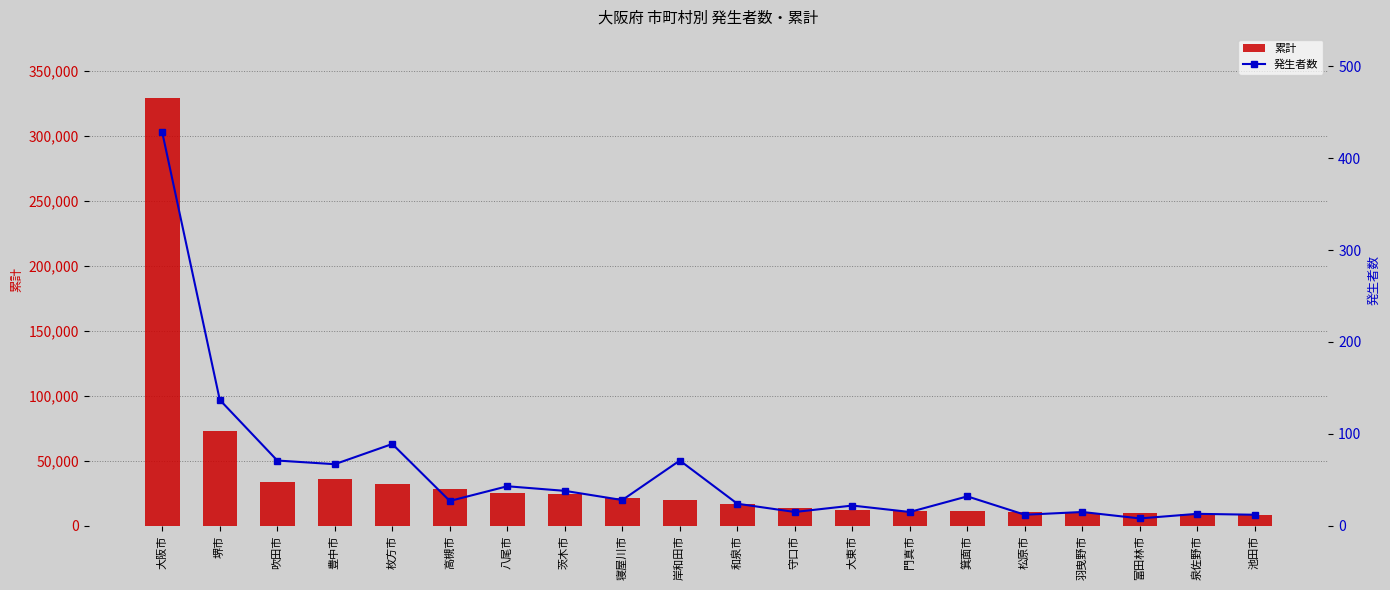

What is the minimum value for 累計?

8617